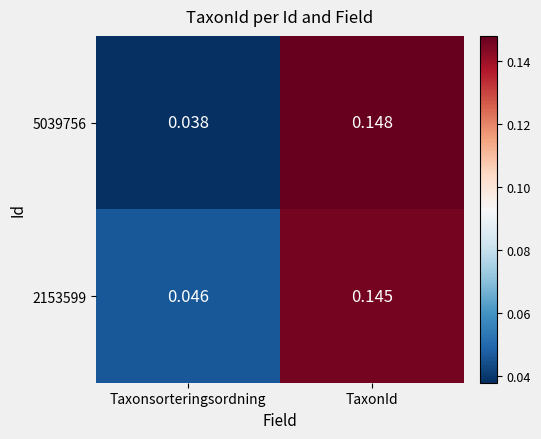

At which label is 5039756 closest to 0?

Taxonsorteringsordning